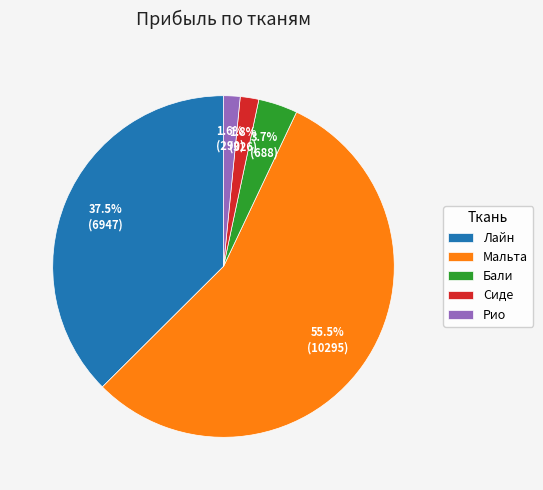

Between Сиде and Бали, which is larger?

Бали